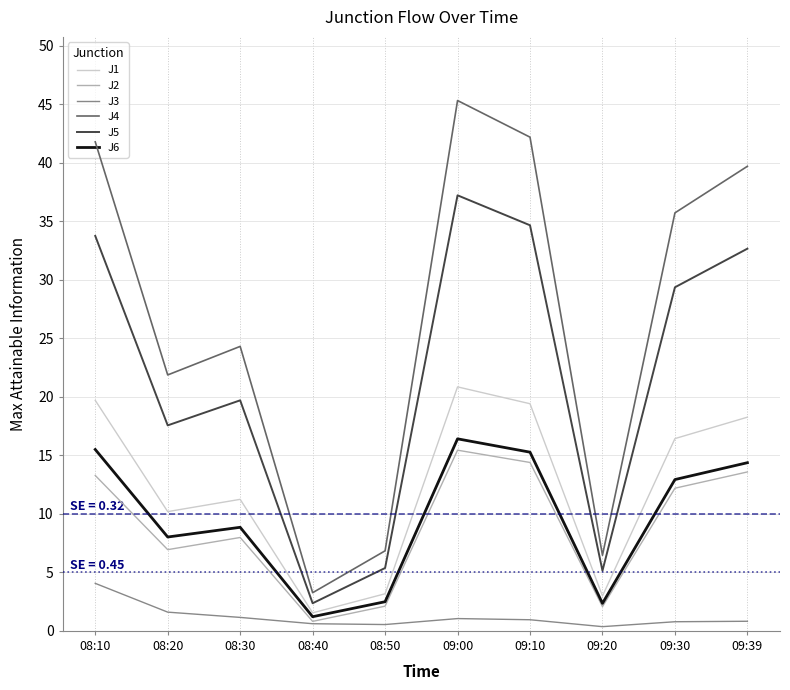

Does the chart display data point markers on the line(s)?

No